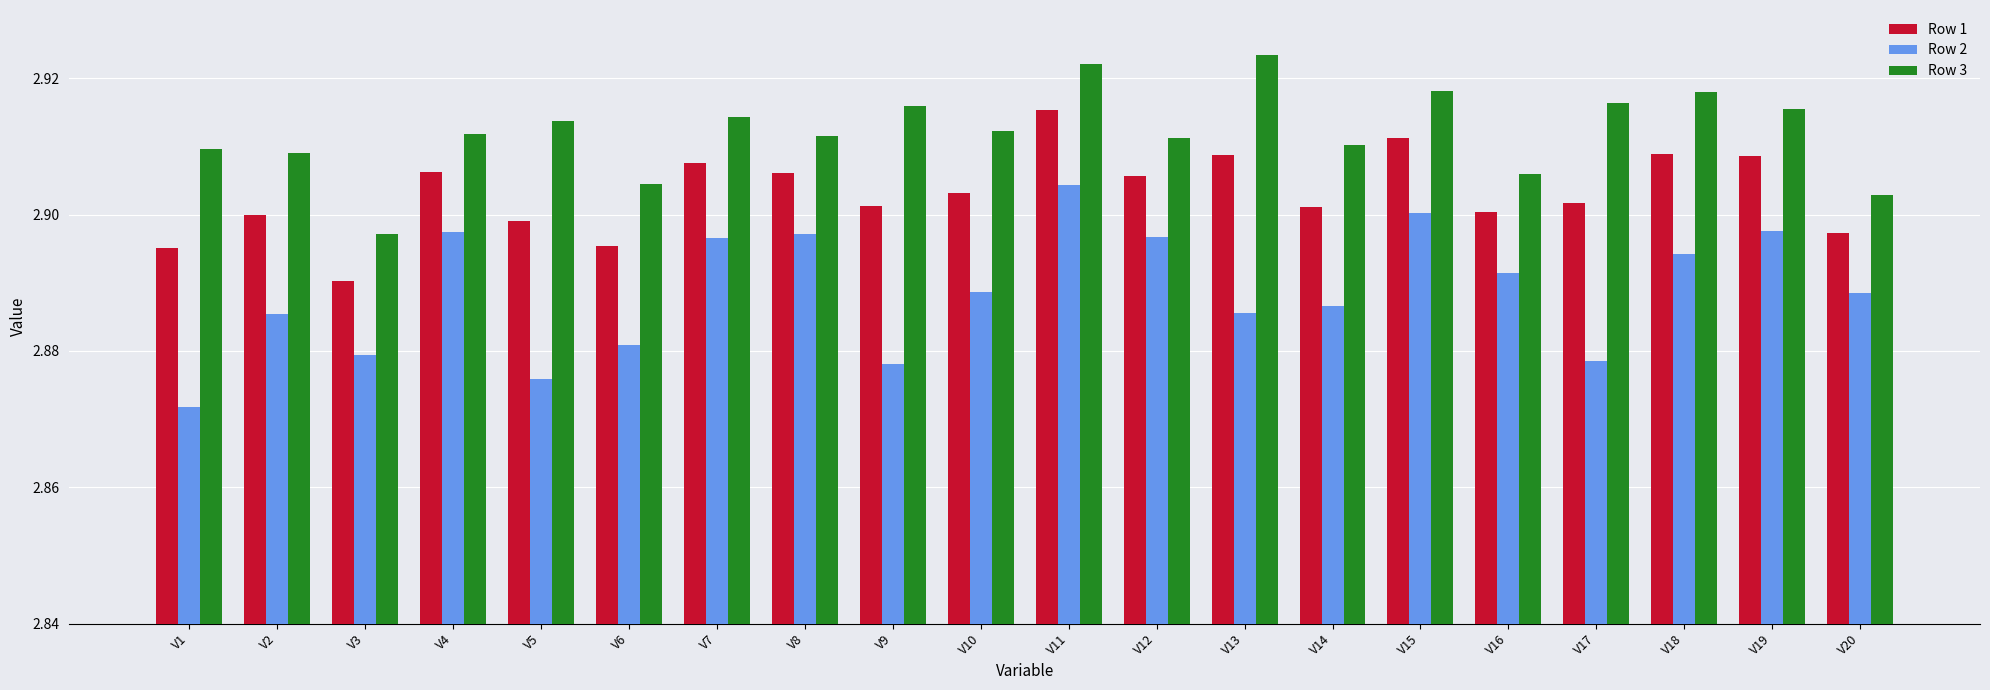

Which category has the highest value in the Row 1 series?

V11